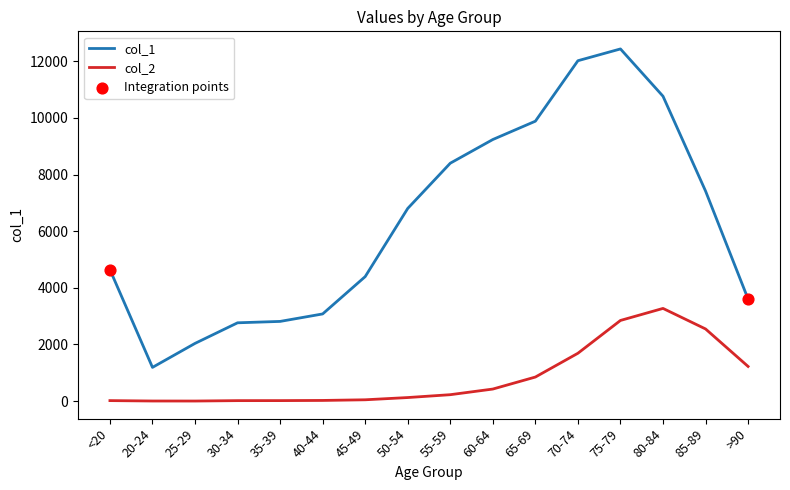

Which series has the widest spread of values?

col_1